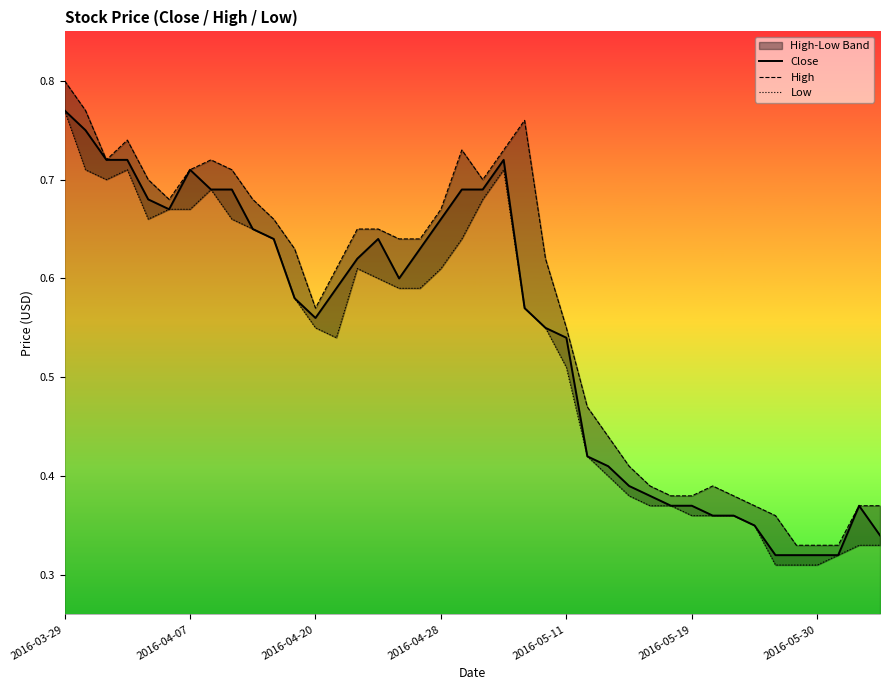

At which category does the chart reach its minimum across all series?

34